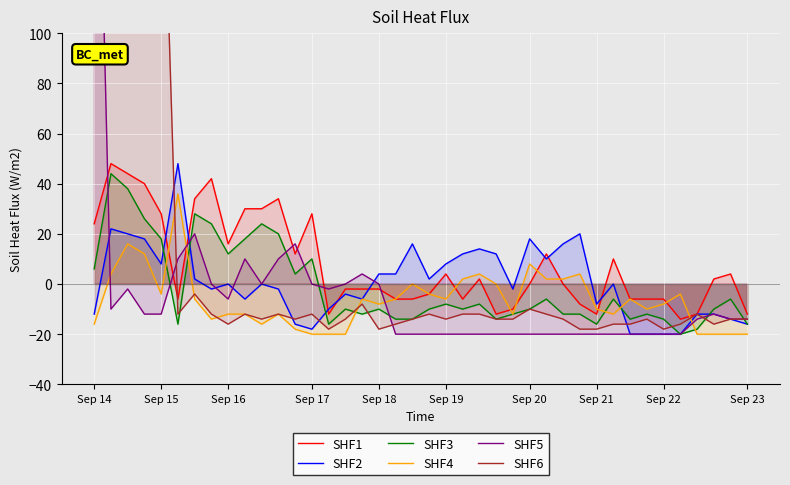

Rank the series by their maximum value, from highest to lowest.

SHF5, SHF6, SHF1, SHF2, SHF3, SHF4